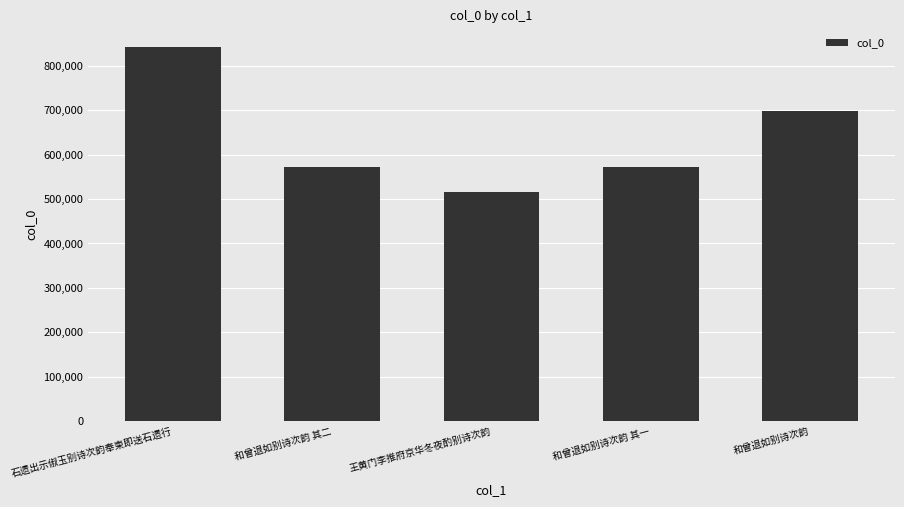

Between 王黄门李推府京华冬夜酌别诗次韵 and 和曾退如别诗次韵 其一, which is larger?

和曾退如别诗次韵 其一